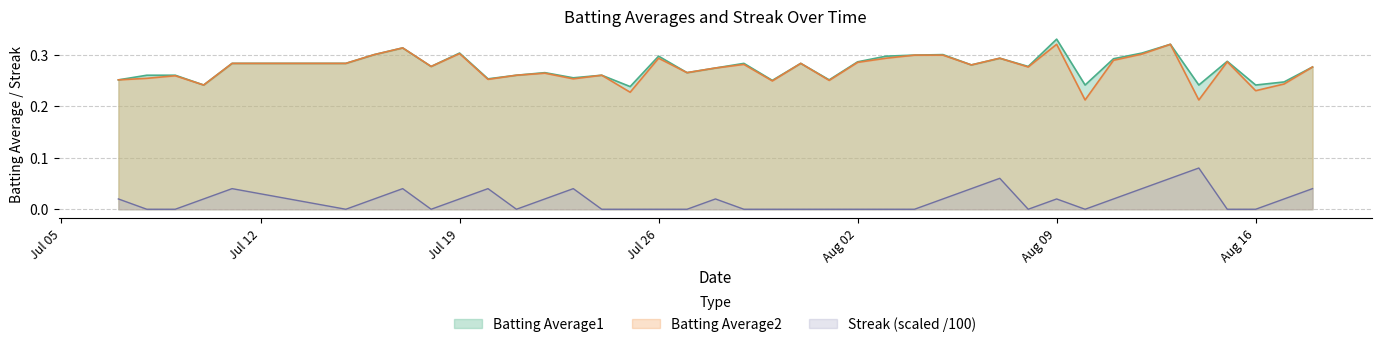

Where is Streak nearest to the value 0?

2010-07-08